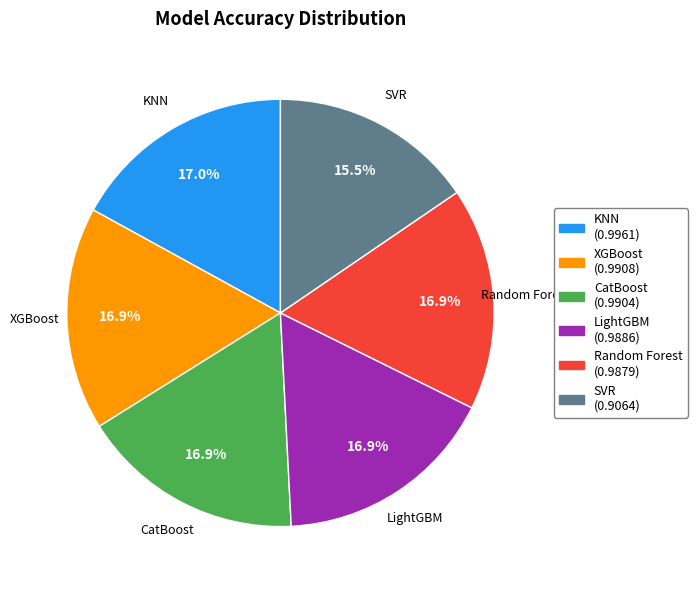

How many slices are in this pie chart?

6